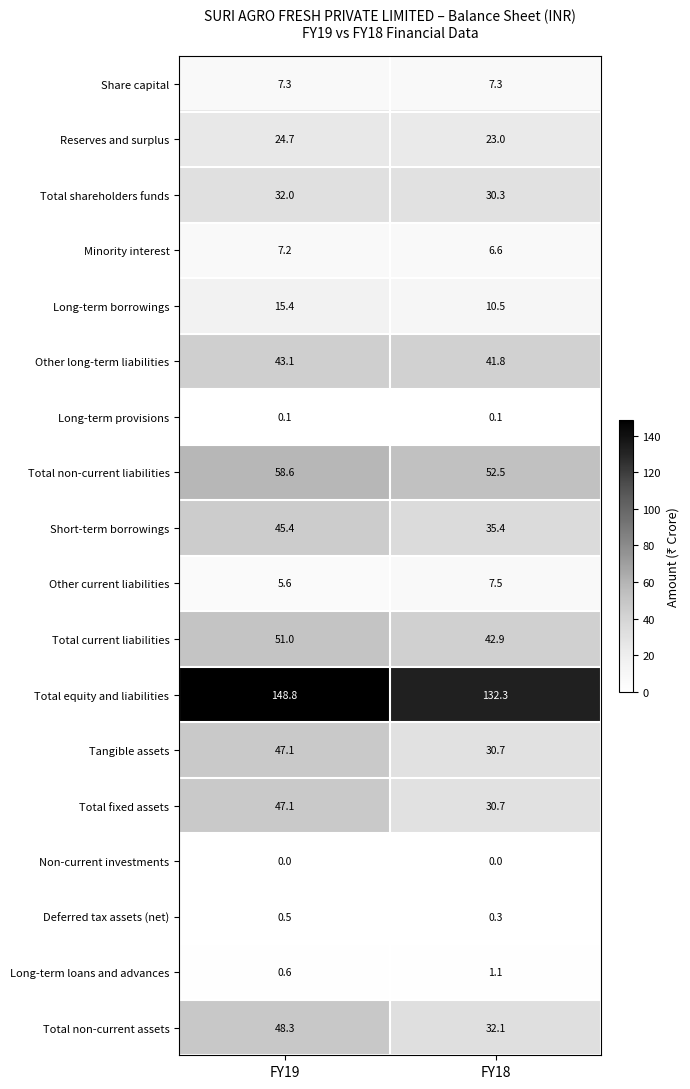

Which series has the widest spread of values?

Total equity and liabilities